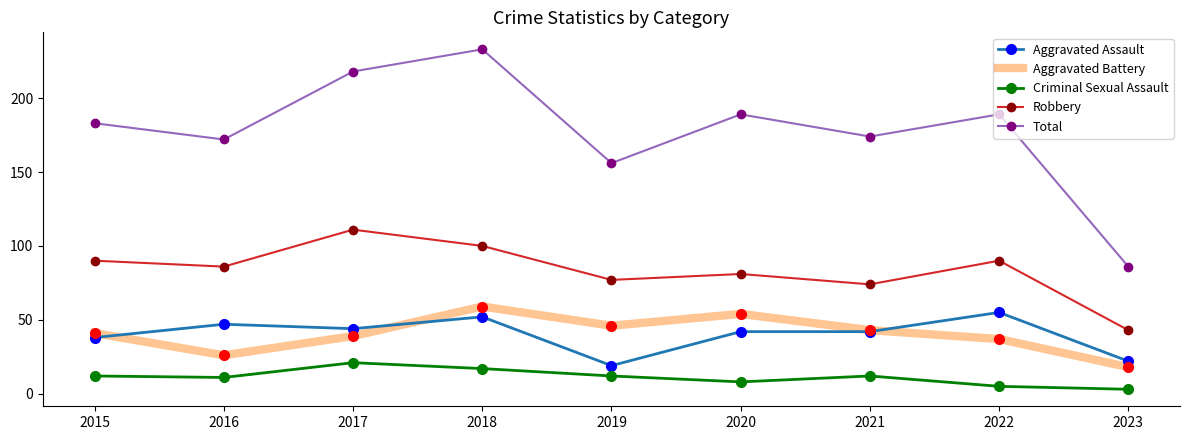

What value does the Robbery series have at 2017?

111